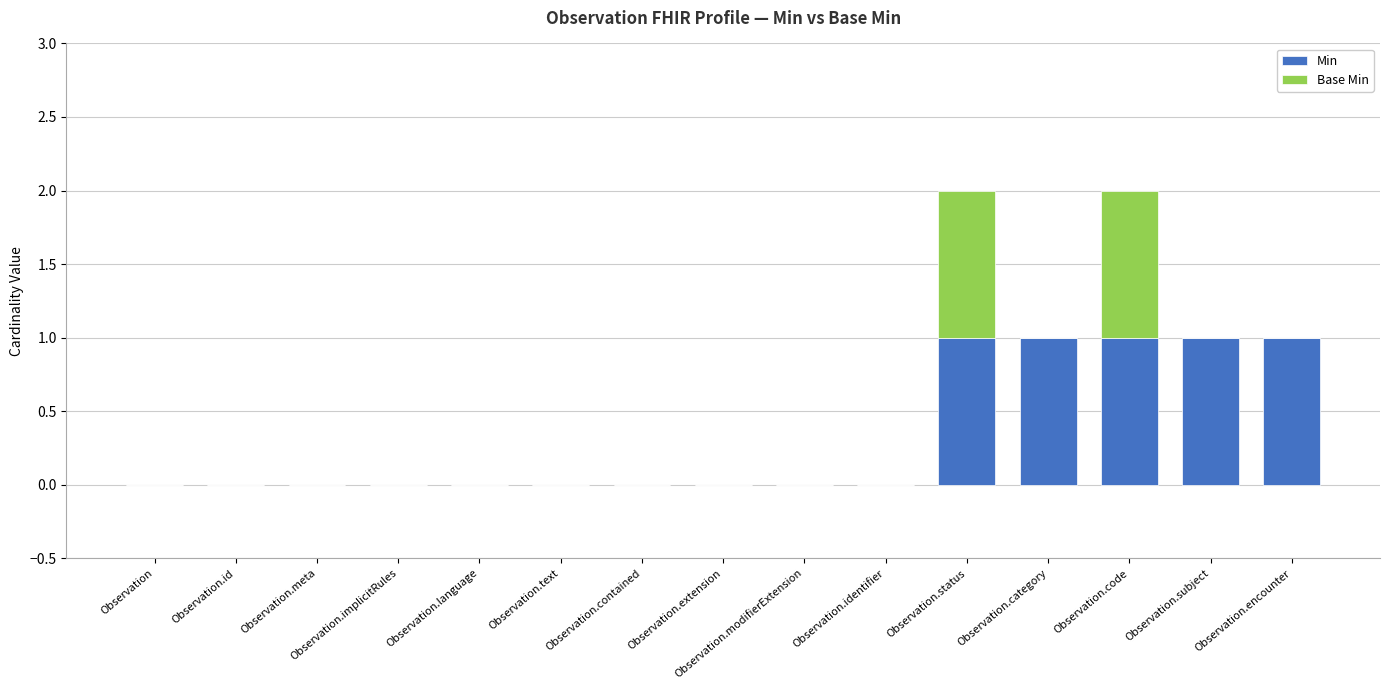

True or false: Min has a value of 1 at Observation.text.

False